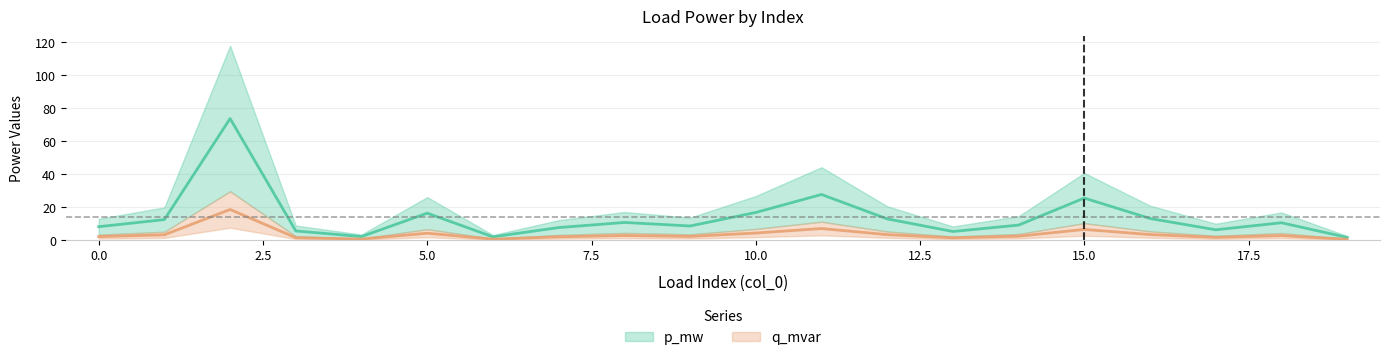

Which has a higher value, 5 or 13?

5